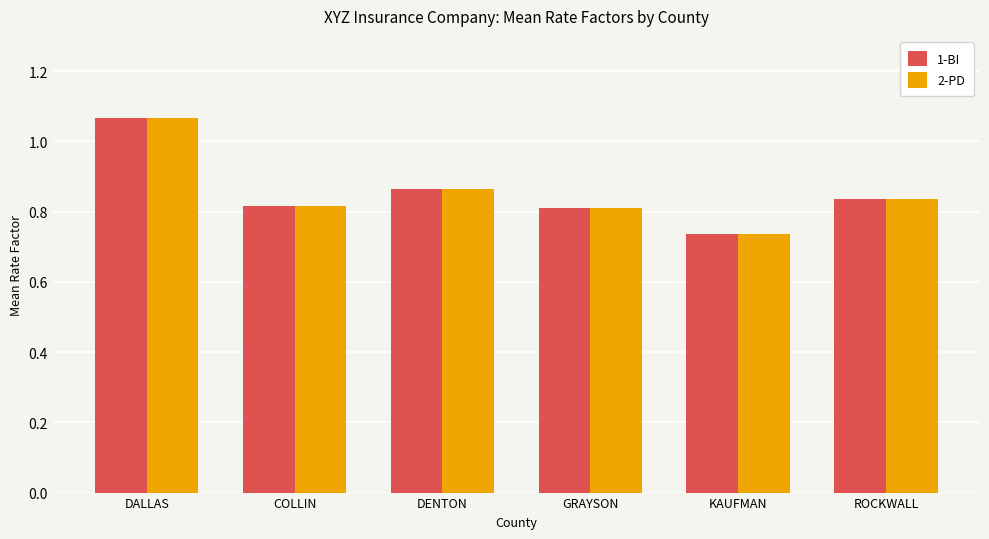

What is the total value across all series at COLLIN?

1.6